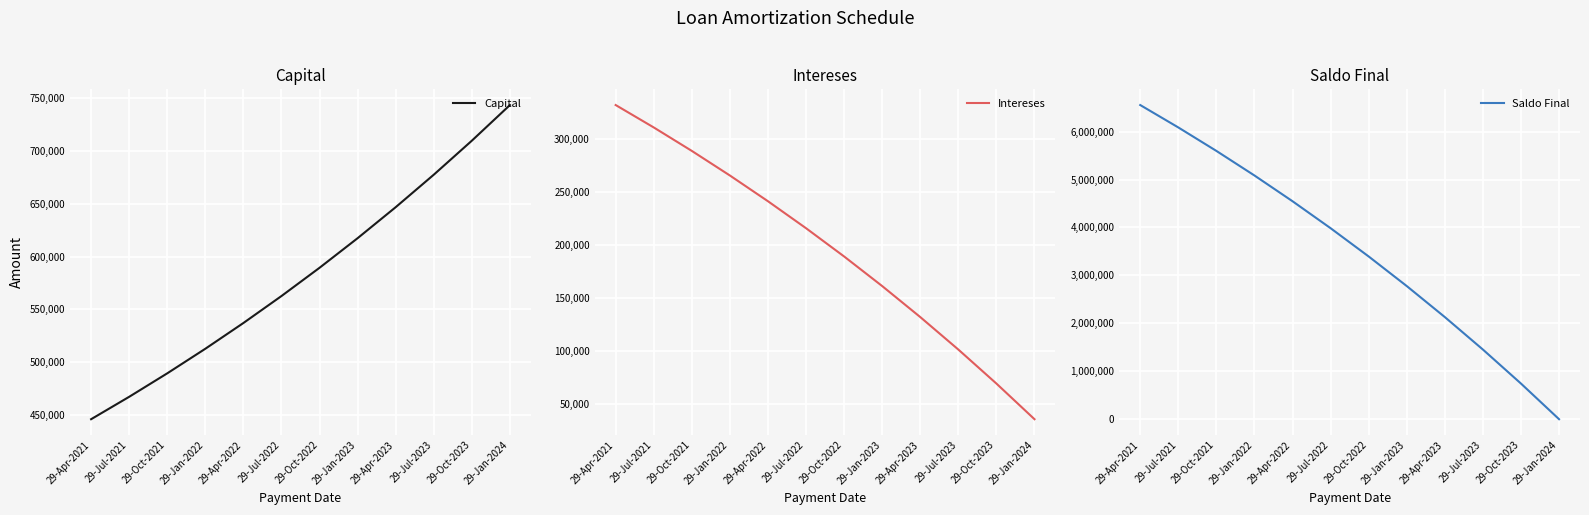

After their last crossing, which series has the higher values: Capital or Saldo Final?

Capital